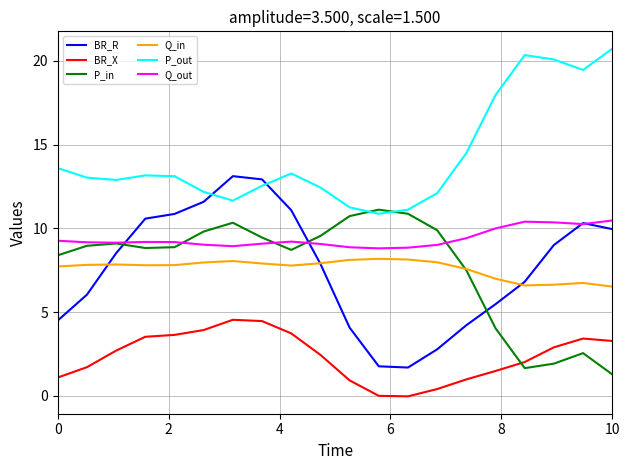

Which series has the largest total across all categories?

P_out